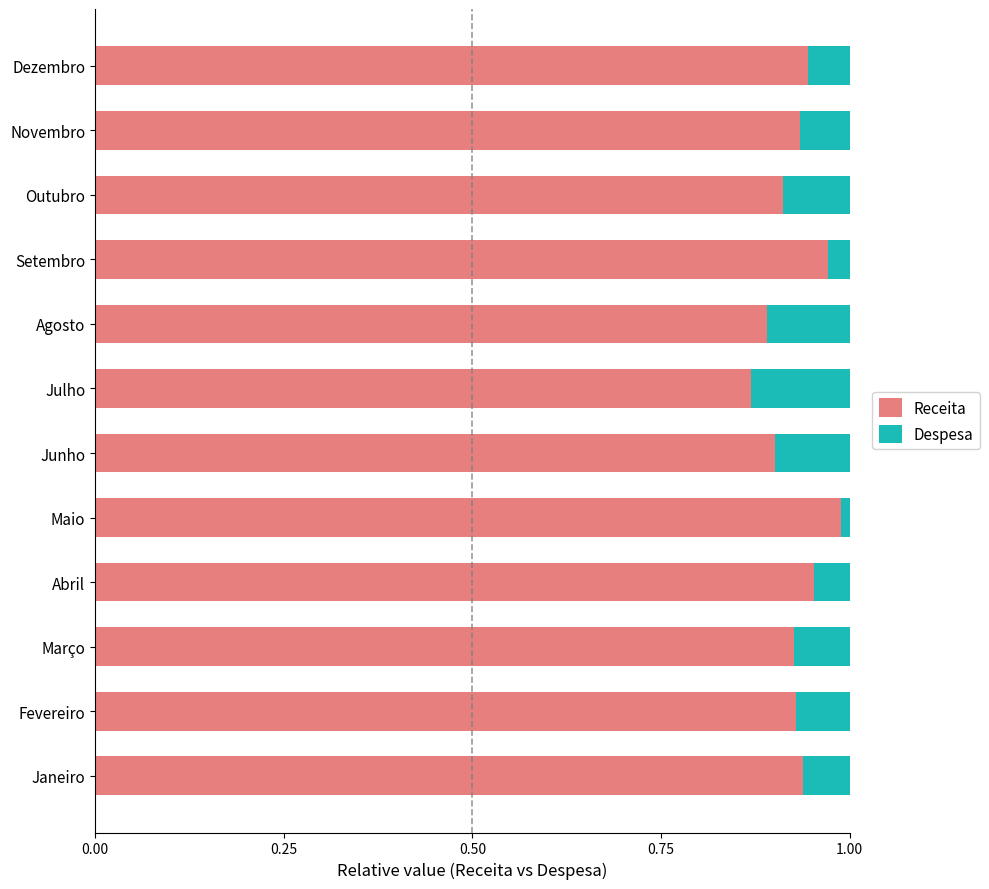

At which label does Receita reach its minimum?

Julho